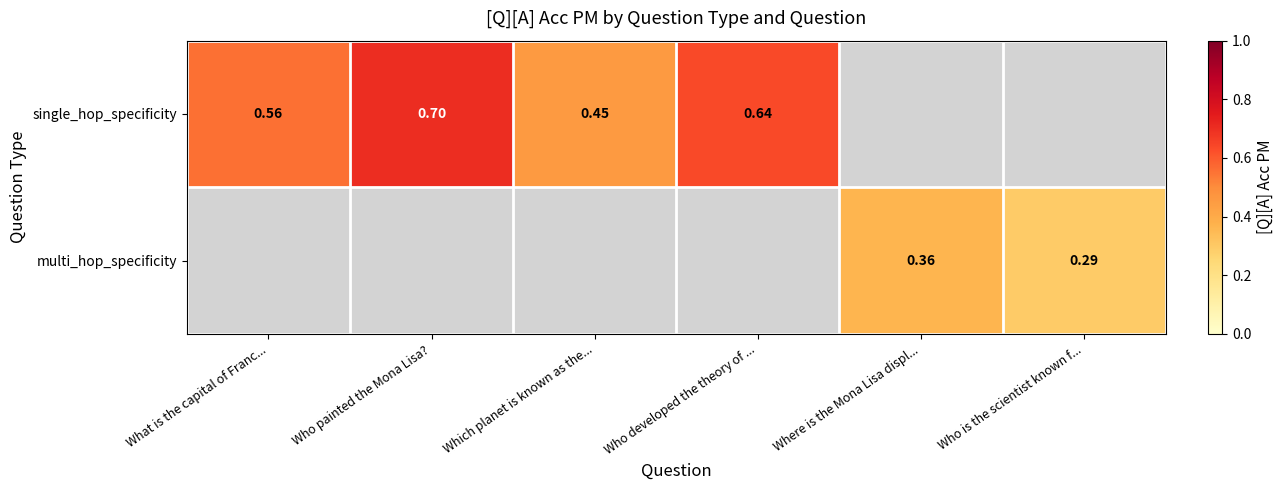

Is the value of single_hop_specificity at What is the capital of Franc... greater than the value of multi_hop_specificity at Where is the Mona Lisa displ...?

Yes